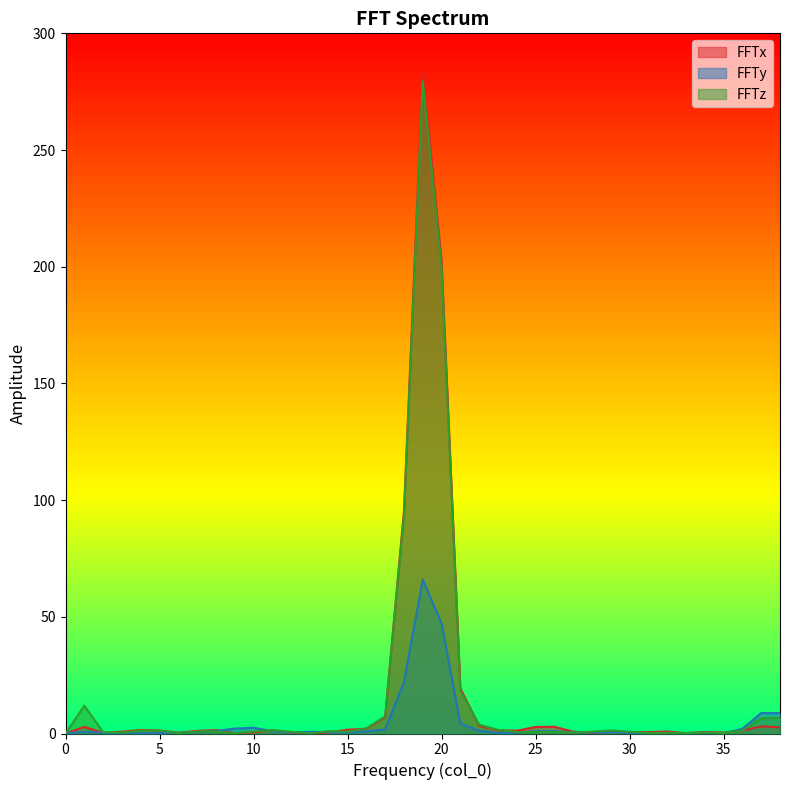

What is the total value across all series at 17?

16.1